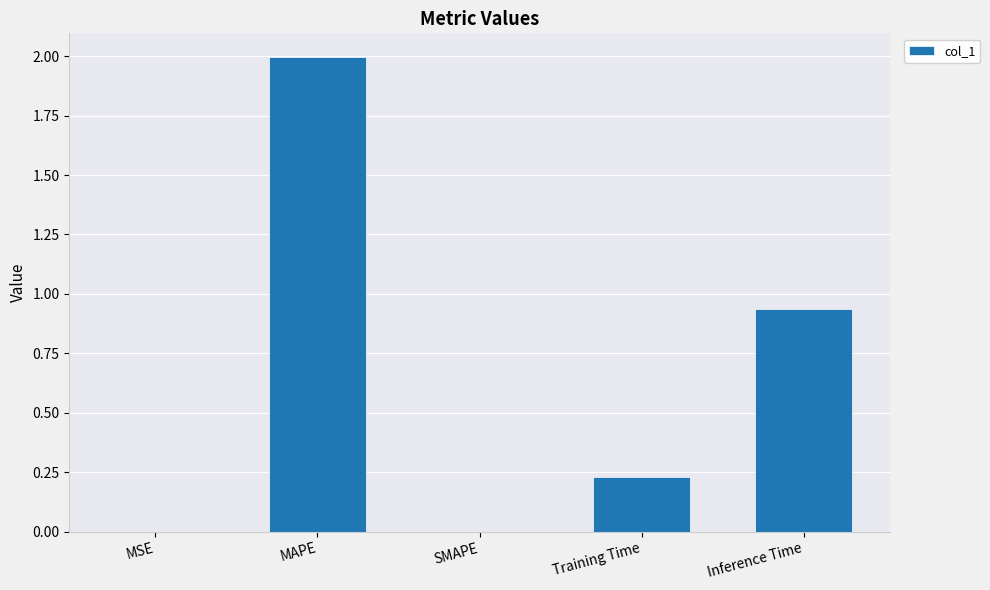

The value at MAPE is 2.0. True or false?

True